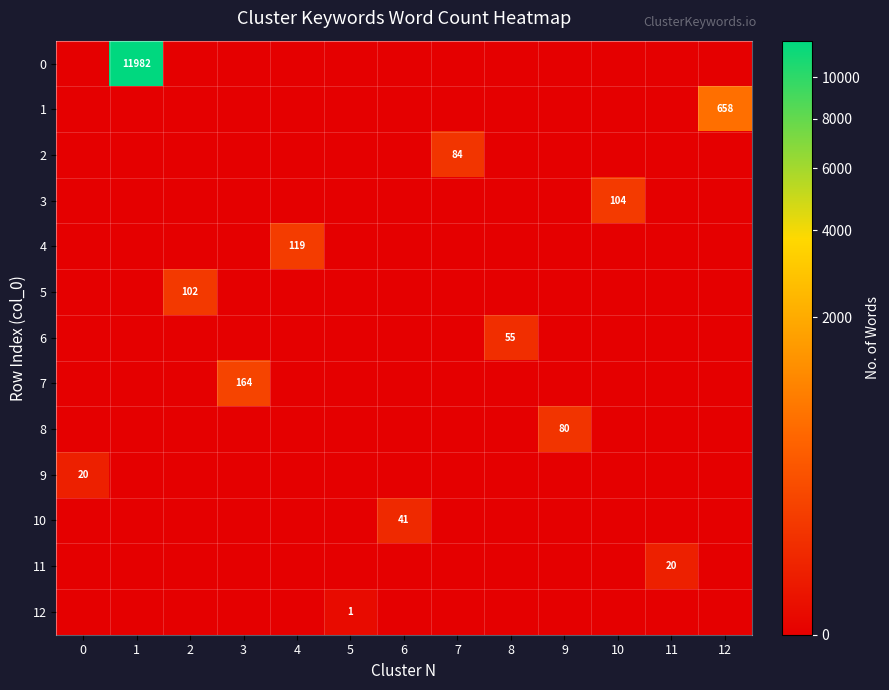

The 2 series shows 140 at 7. True or false?

False